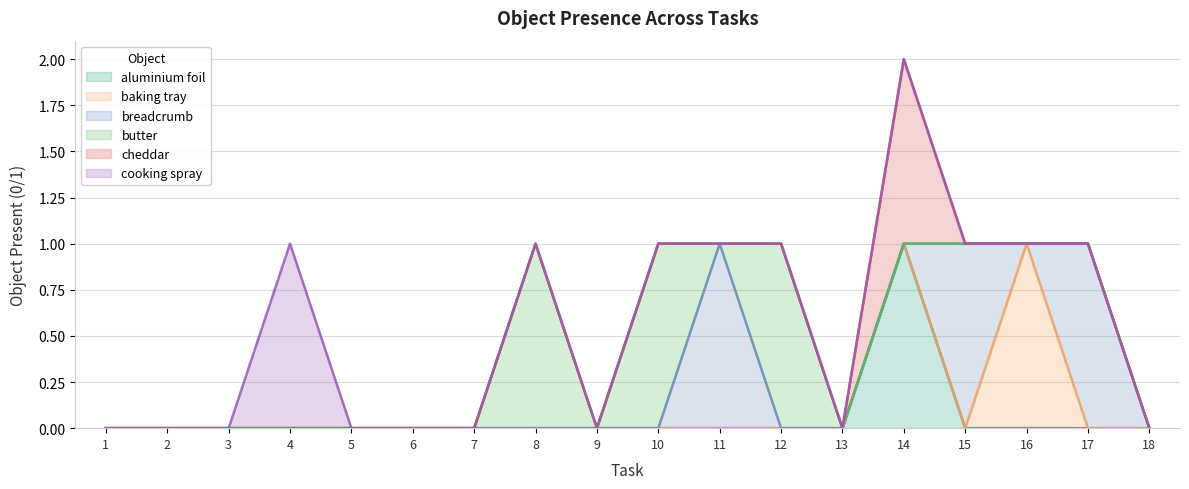

Which series has the largest range (max minus min)?

aluminium foil